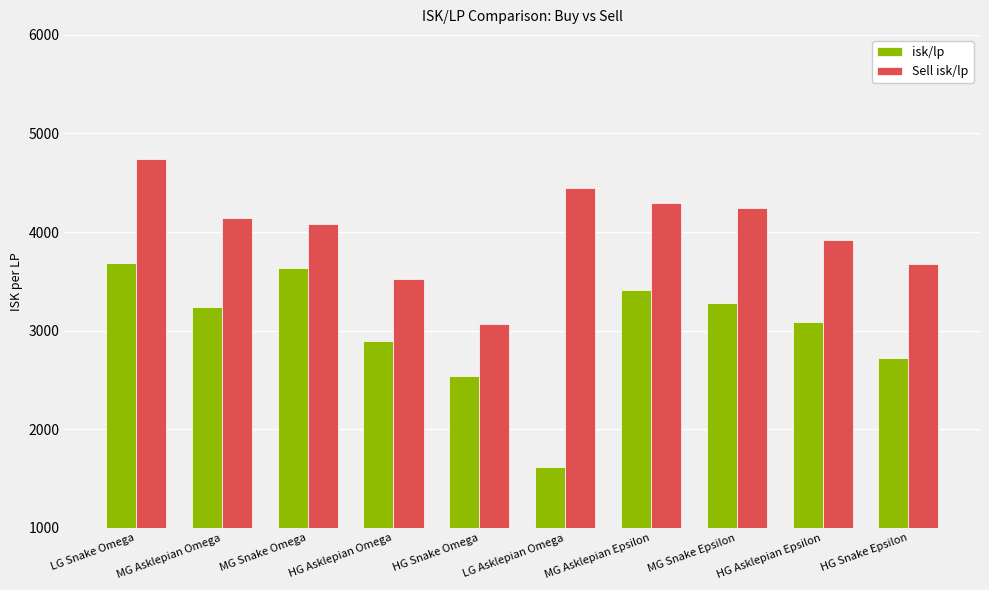

Which label corresponds to the largest value in the chart?

LG Snake Omega